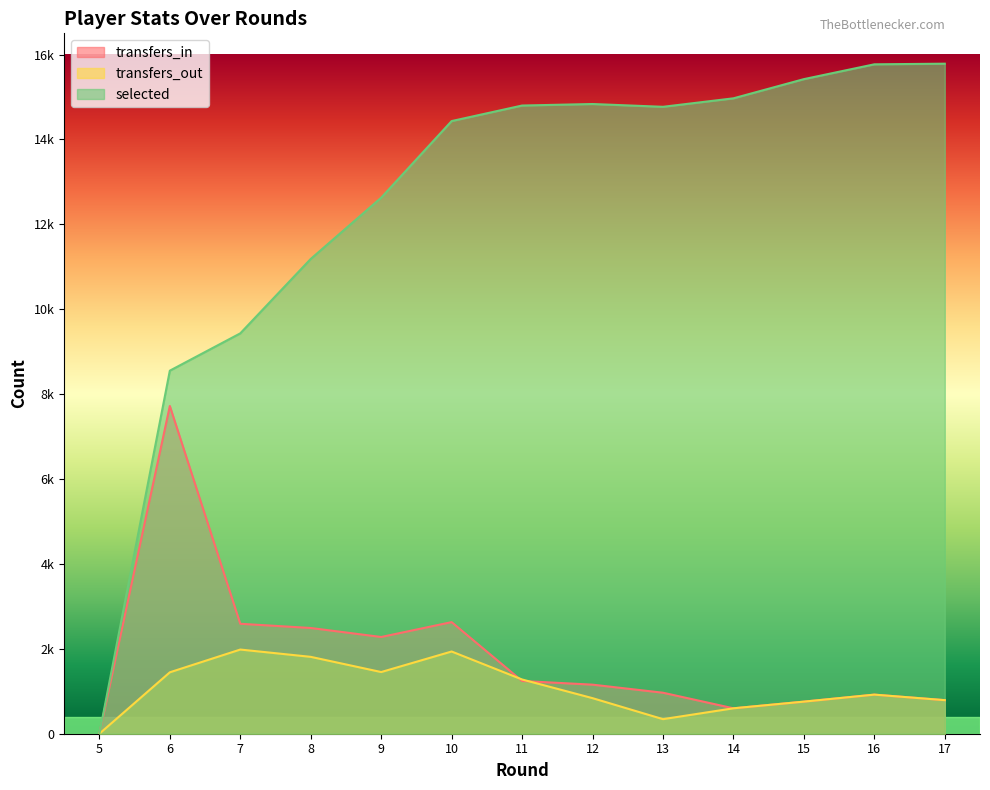

How many interior local peaks does the transfers_in series have?

3